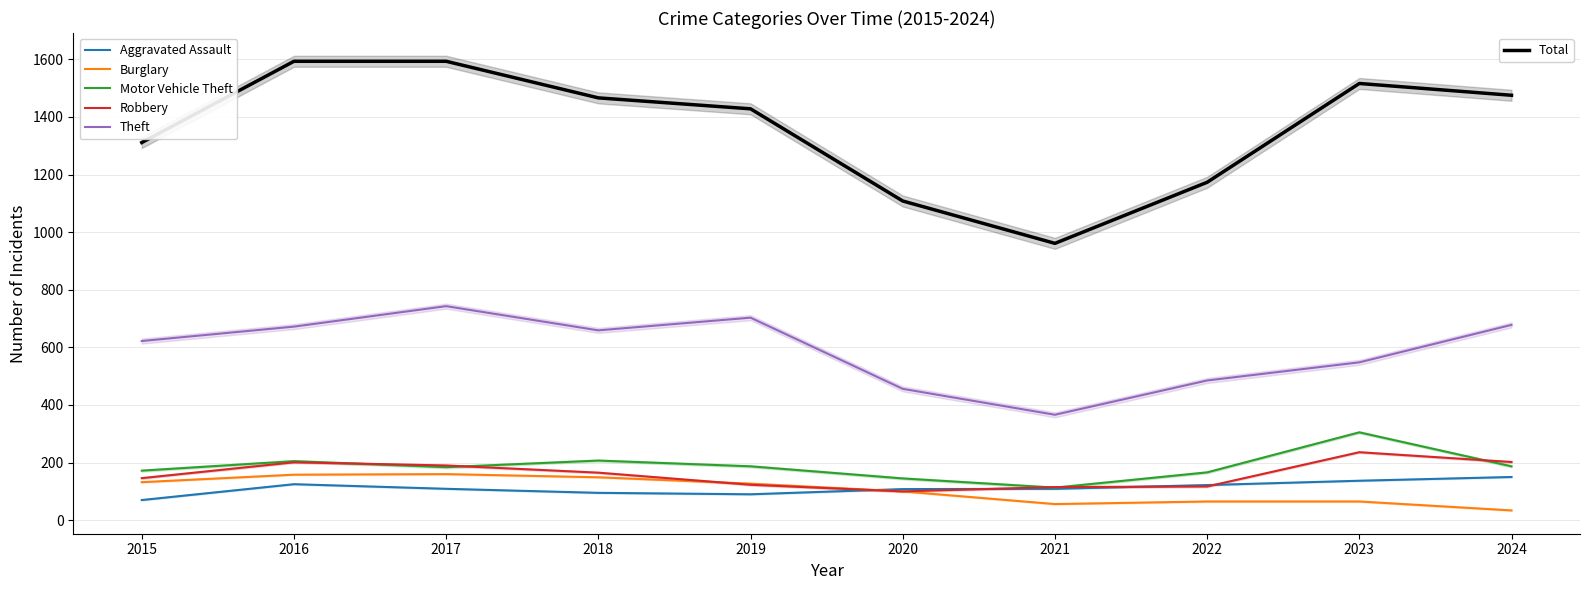

At how many categories does at least one series exceed 1199?

7